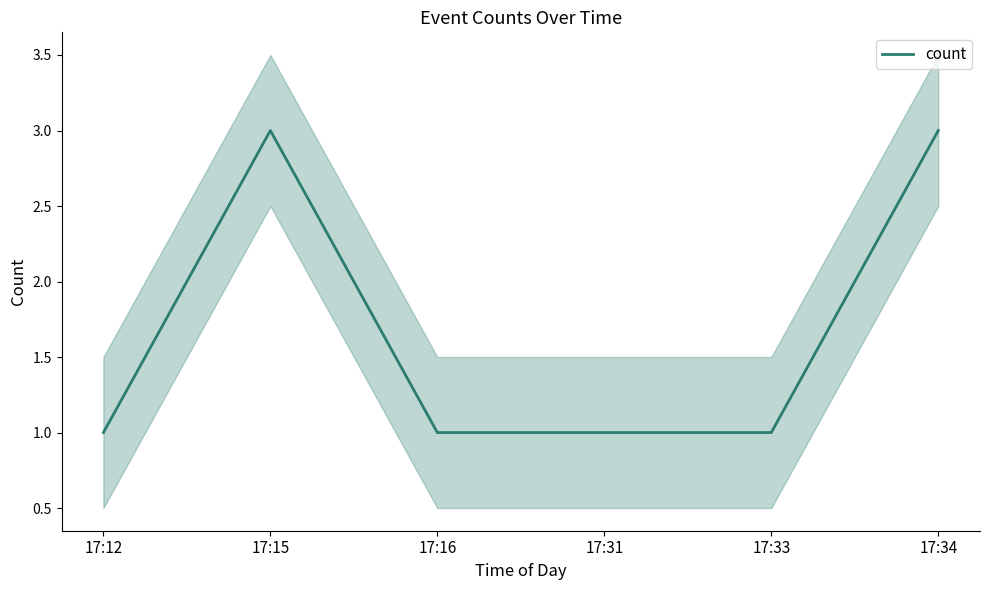

Reading left to right, what are all the values shown in this chart?

17:12=1	17:15=3	17:16=1	17:31=1	17:33=1	17:34=3